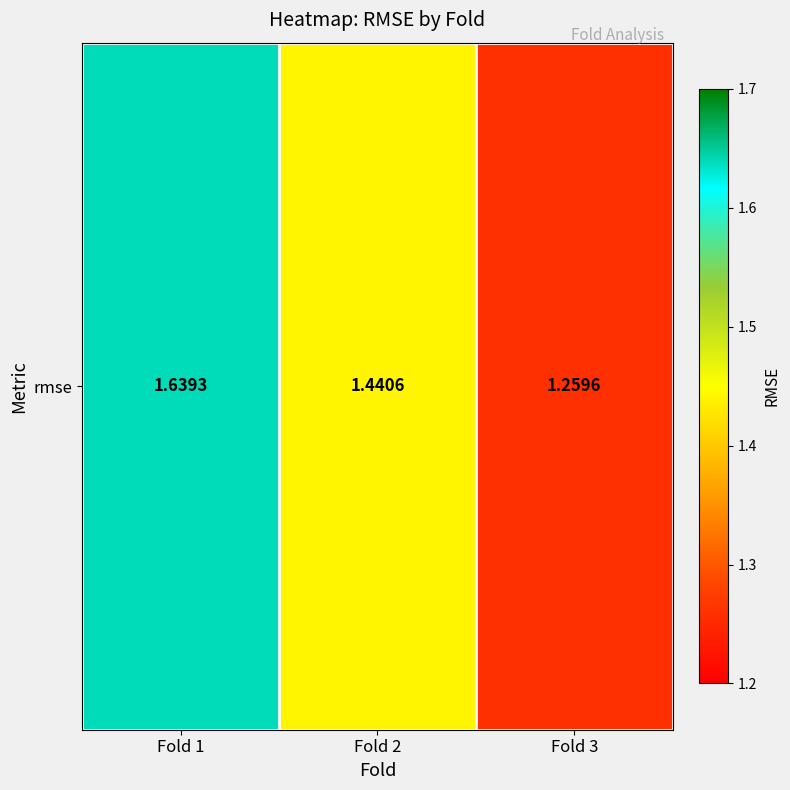

What is the sum of the values at Fold 1 and Fold 2?

3.1